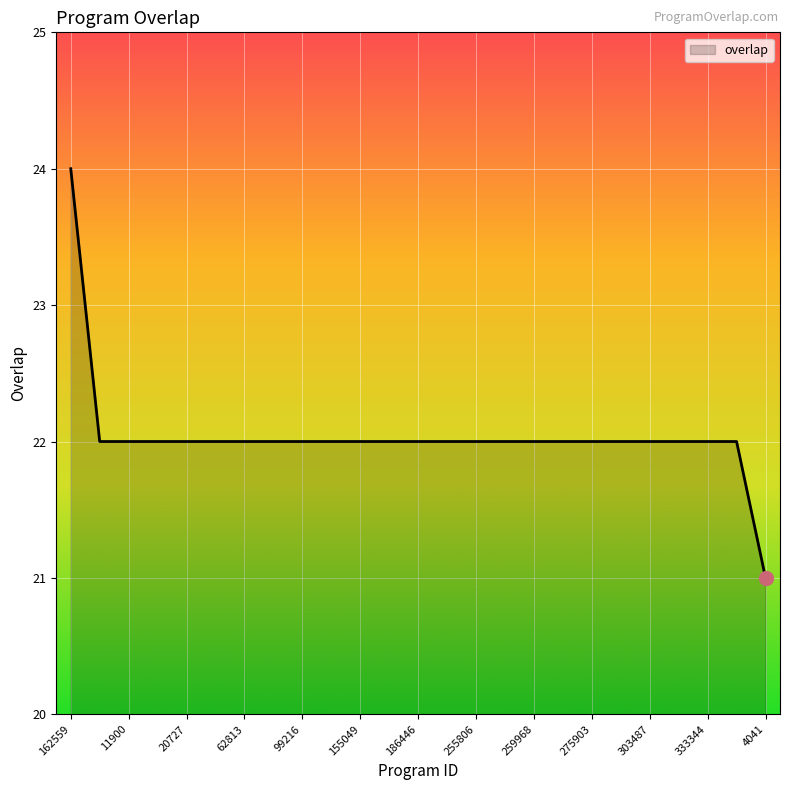

What is the greatest value displayed?

24